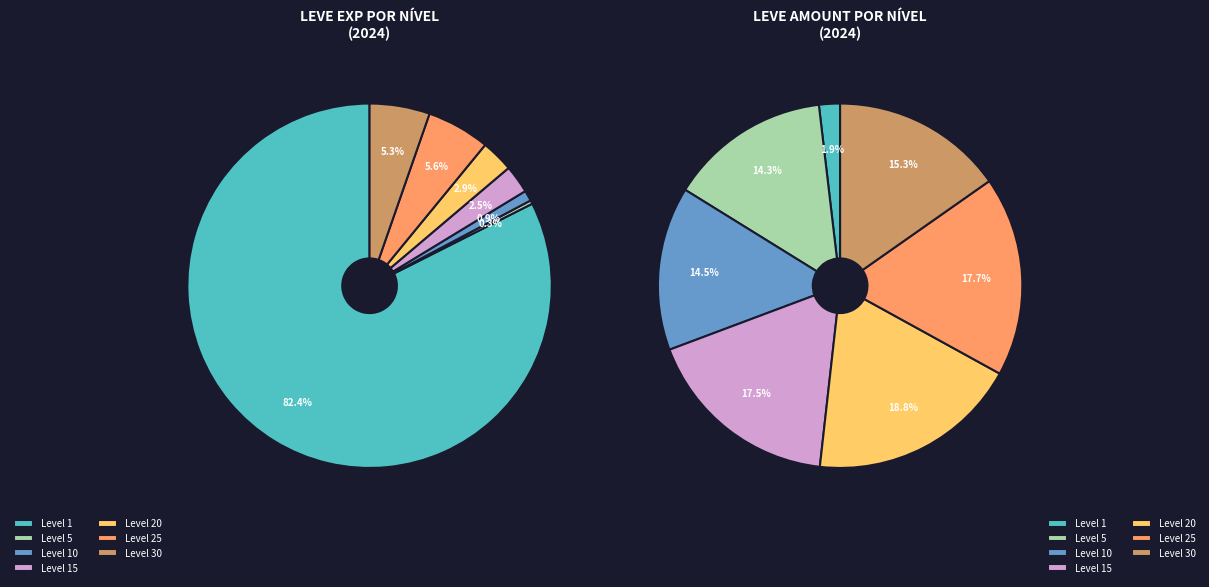

Which category has the smallest portion of the pie?

Level 1